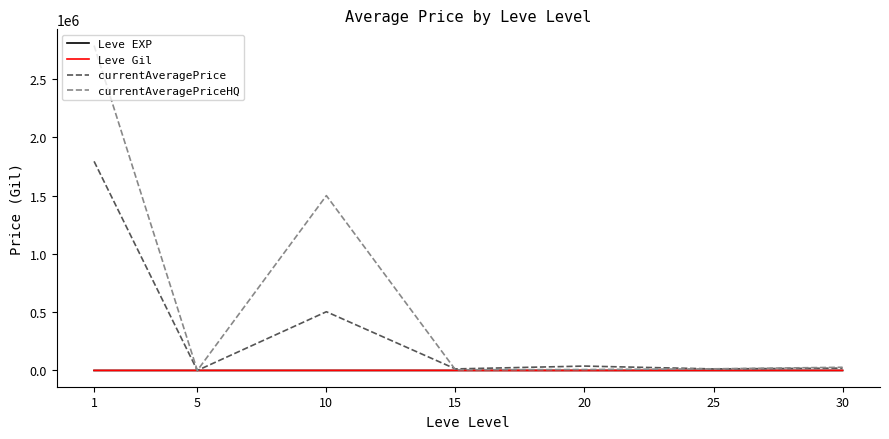

What are all the series names shown in the legend?

Leve EXP, Leve Gil, currentAveragePrice, currentAveragePriceHQ